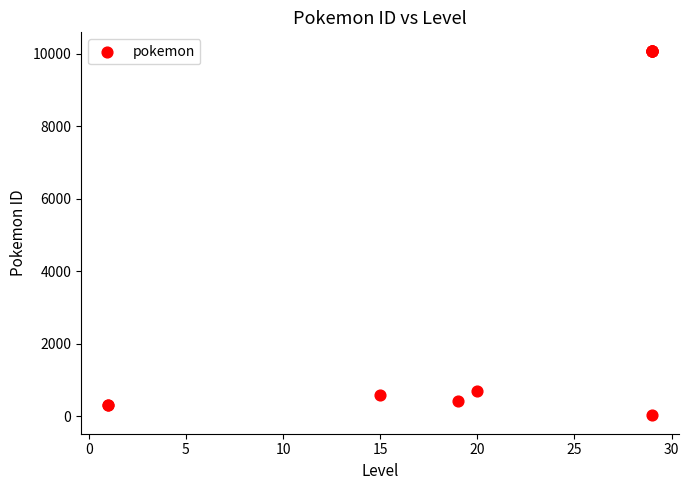

What Y value in the scatter plot is closest to 5055?

702